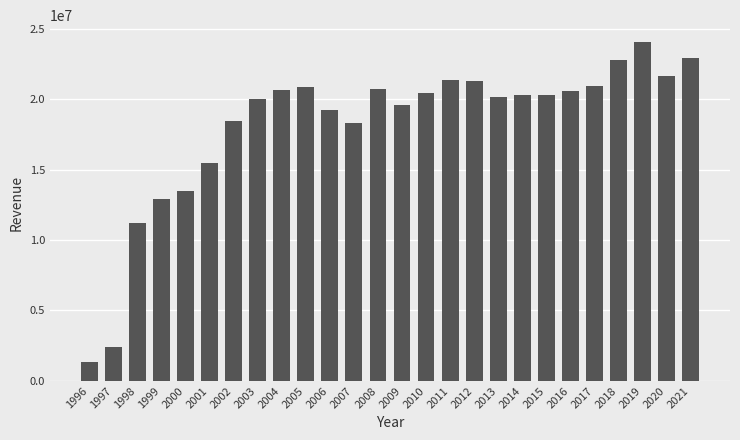

How many categories are shown in the chart?

26